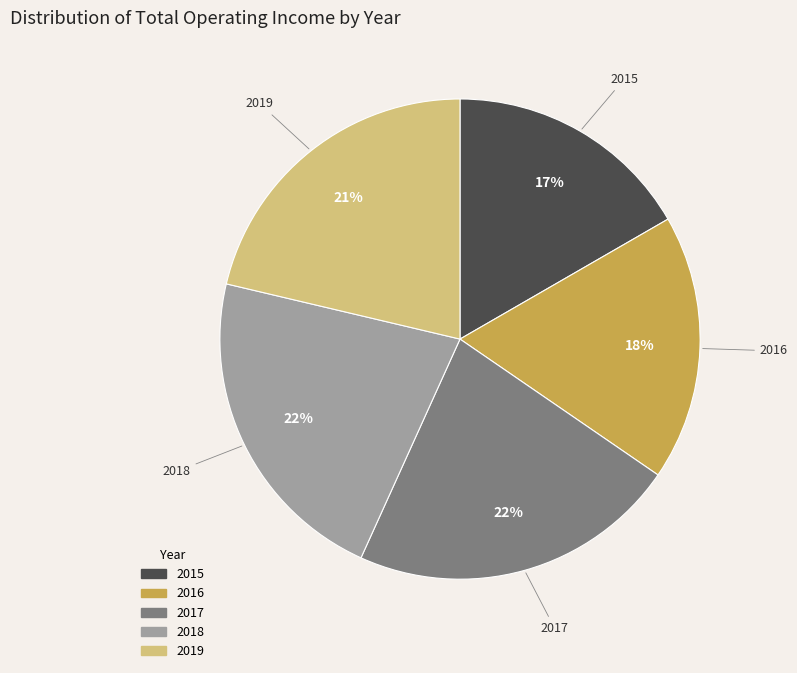

How many slices are in this pie chart?

5